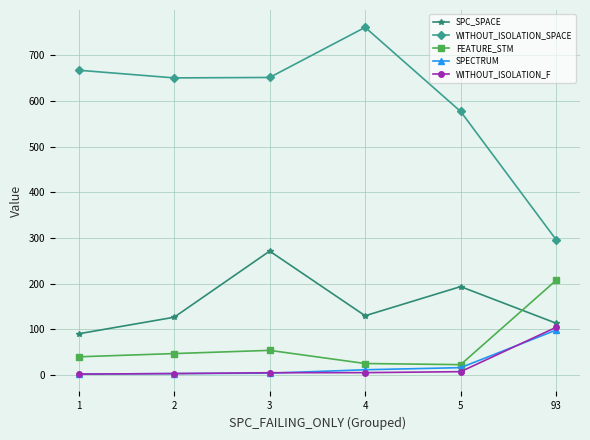

Between which two adjacent categories do FEATURE_STM and SPC_SPACE first intersect?

5 and 93